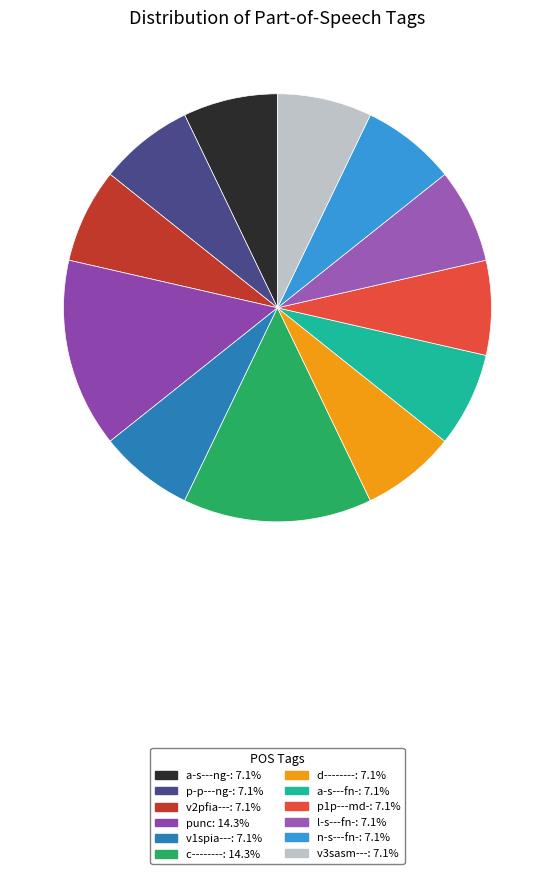

To the nearest percent, what percentage of the pie is v1spia---?

7%